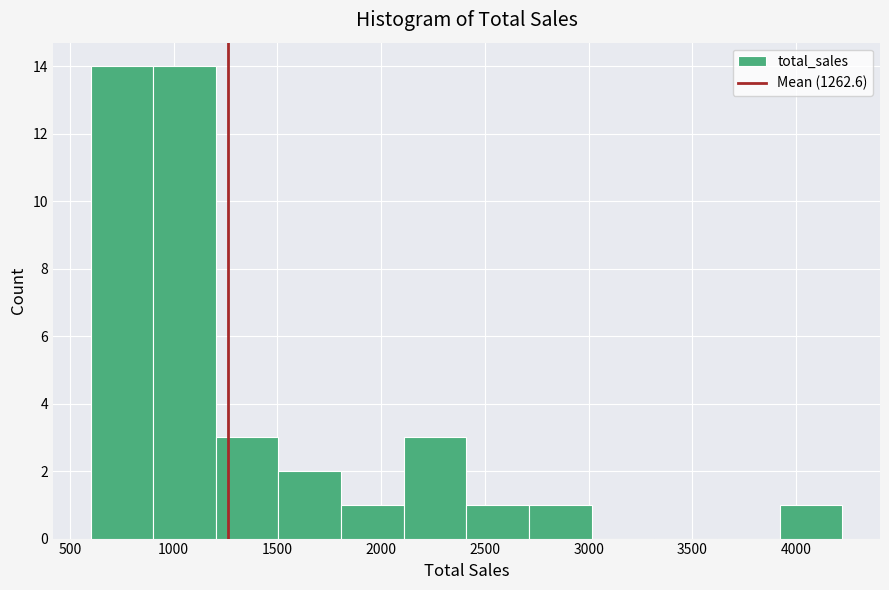

Reading left to right, list every bar in this chart as the range it spans on the x-axis followed by its height. Neither the bar edges nor the heights are printed on the chart, so give them approximately, as read against the axes.

600 to 900: 14
900 to 1200: 14
1200 to 1500: 3
1500 to 1800: 2
1800 to 2100: 1
2100 to 2400: 3
2400 to 2700: 1
2700 to 3000: 1
3000 to 3300: 0
3300 to 3600: 0
3600 to 3900: 0
3900 to 4200: 1